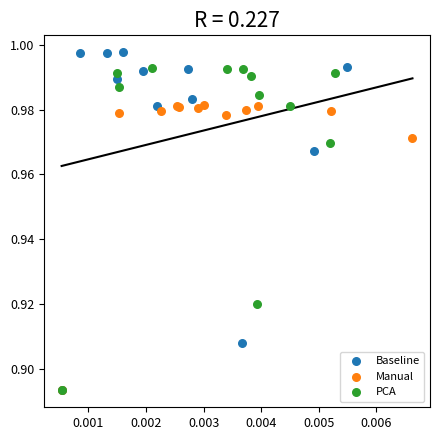

Which series contains the highest Y value?

Baseline